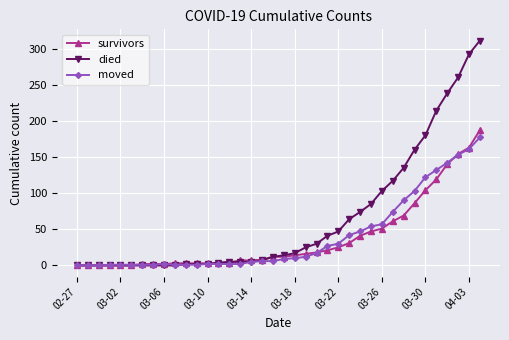

What is the sum of all died values?

2451